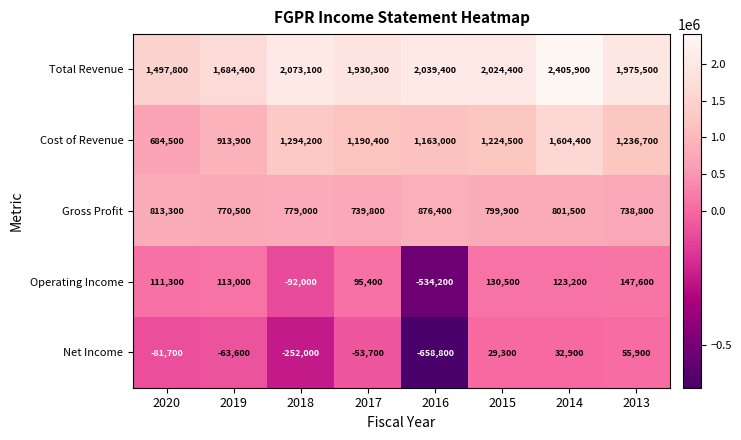

What is the spread (max minus min) of values at 2016?

2698200